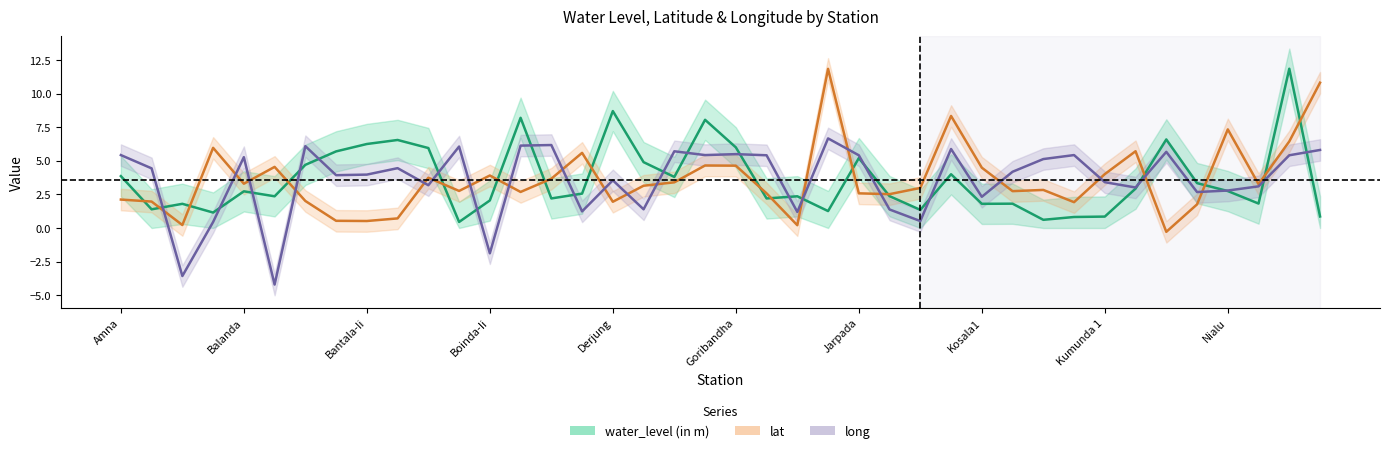

At which label does lat reach its peak?

Jamardihi